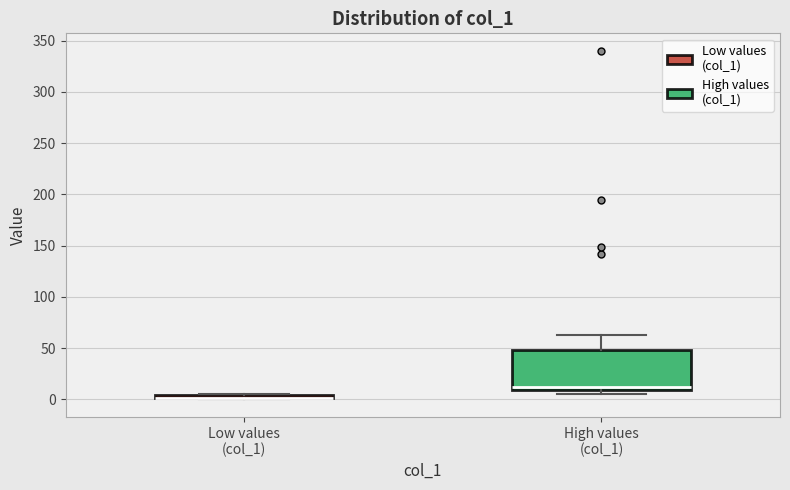

Which box is the tallest, from its lower edge to its upper edge?

High values (col_1)